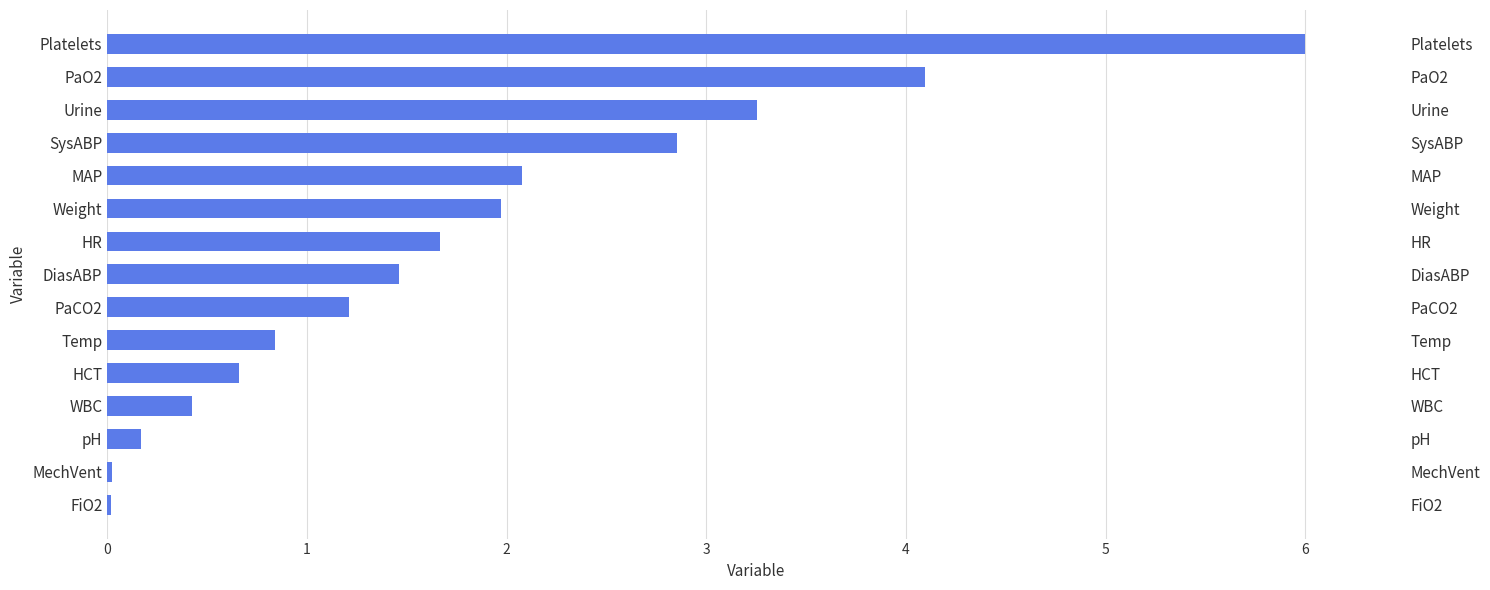

Is it true that the value at SysABP is 3.9?

False